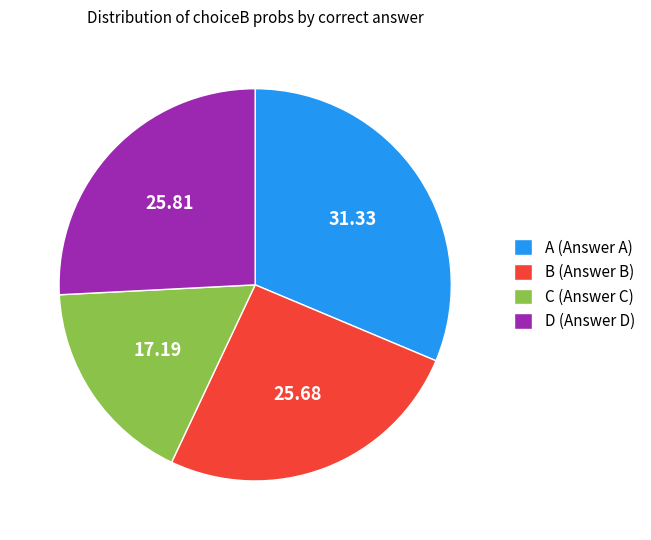

Between C (Answer C) and D (Answer D), which is larger?

D (Answer D)